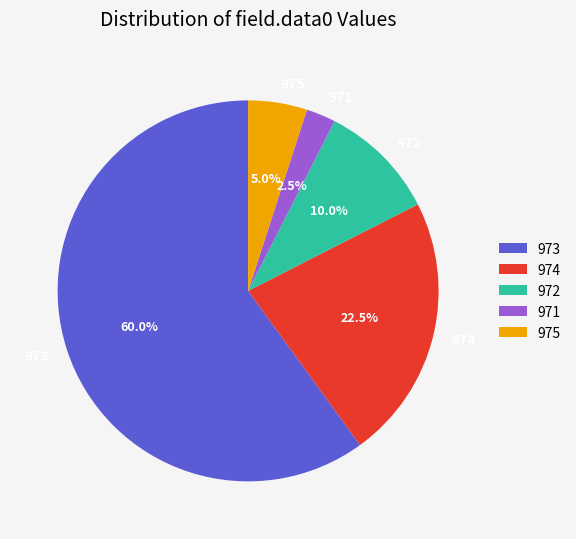

Rank the categories by value from highest to lowest.

973, 974, 972, 975, 971